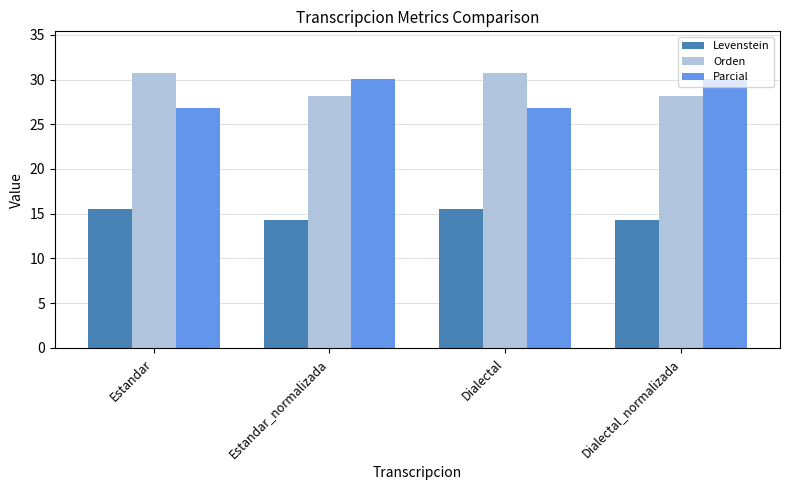

Does the chart contain stacked bars?

No